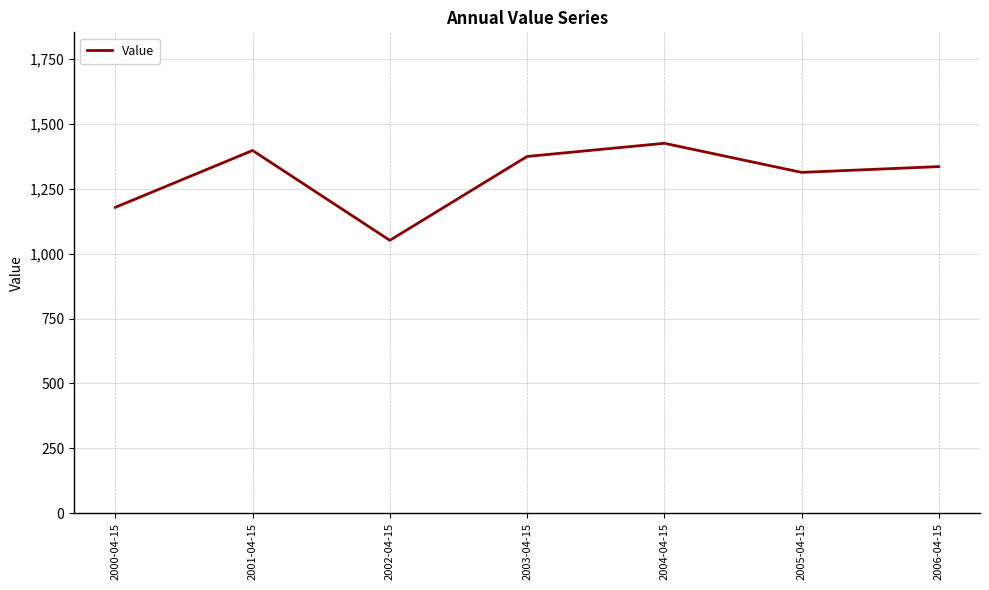

How many values are below 1335?

3